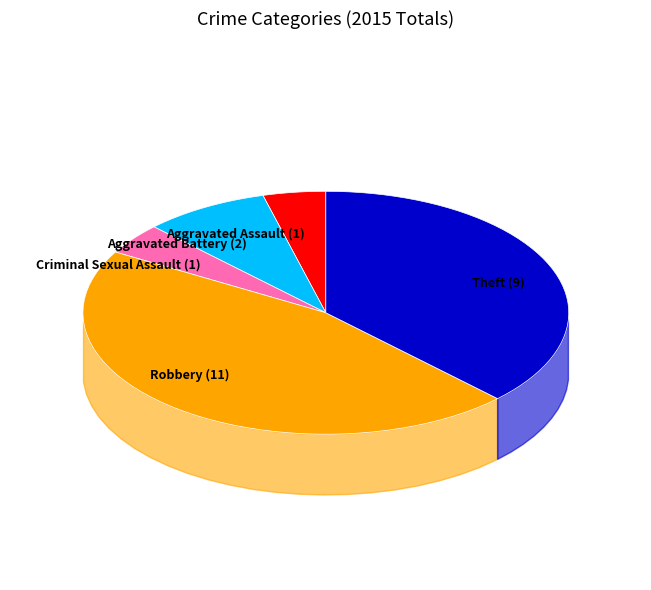

Is Criminal Sexual Assault the majority of the pie?

No